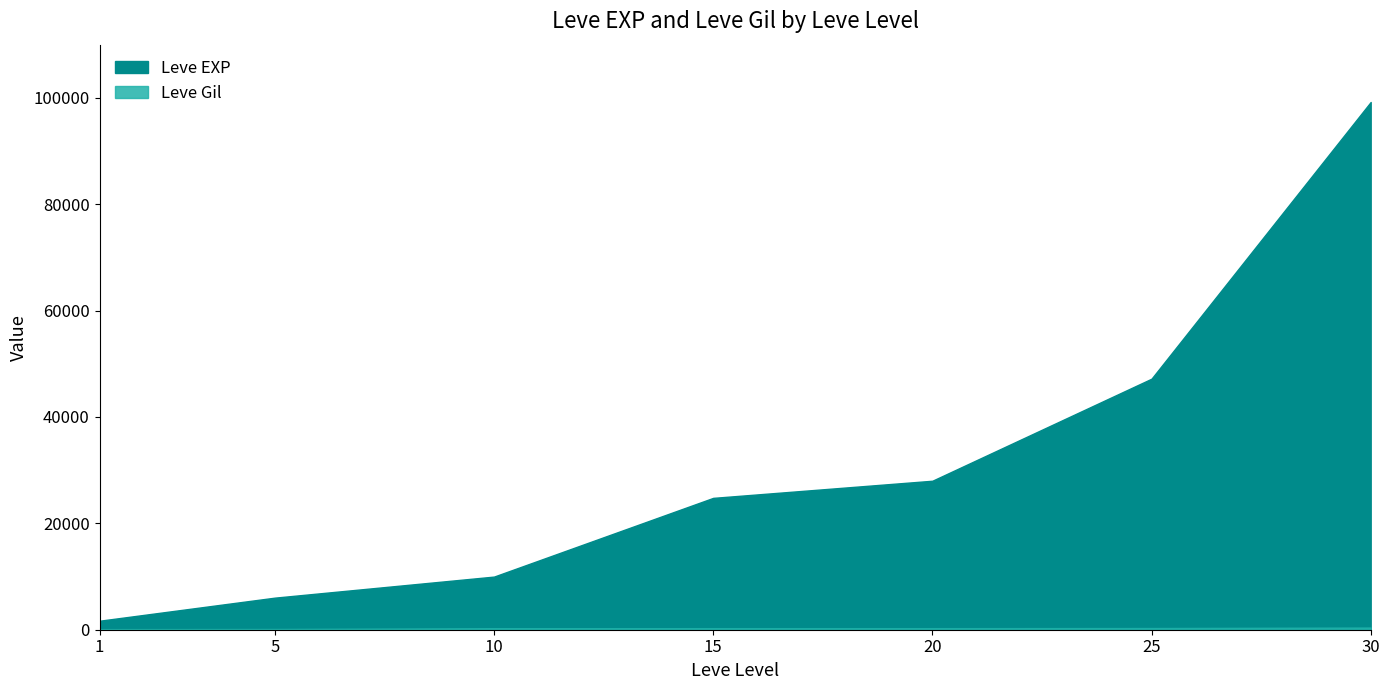

What is the difference between the Leve Gil values at 1 and 10?

176